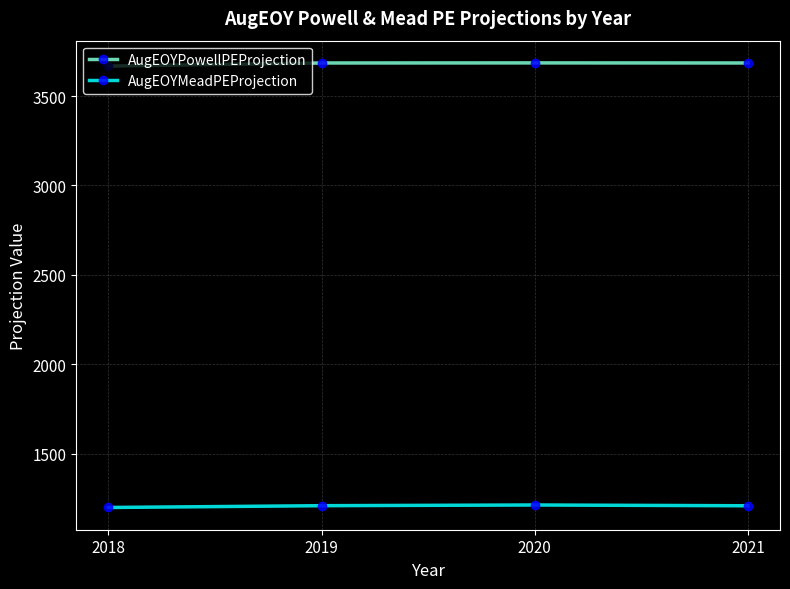

The AugEOYPowellPEProjection series shows 5875.1 at 2020. True or false?

False